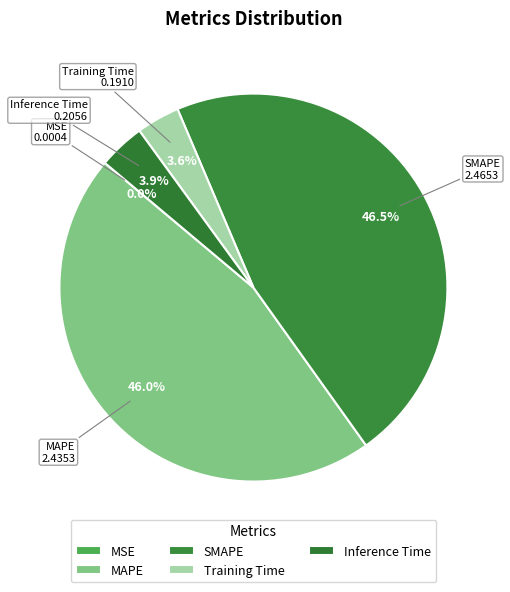

Is there a majority slice in this chart?

No